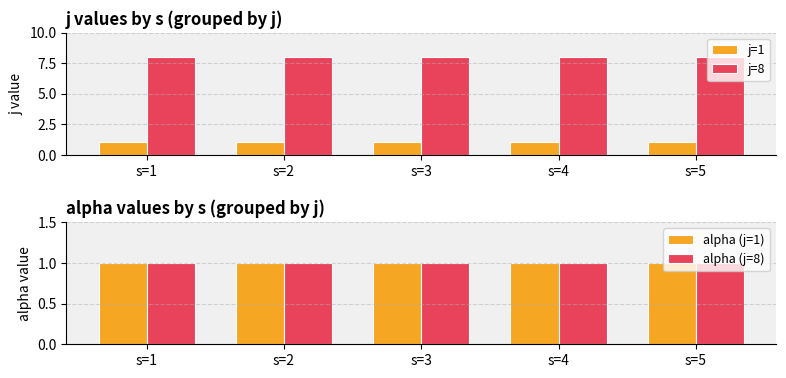

Rank the series at s=3 from lowest to highest value.

j=1, alpha (j=1), alpha (j=8), j=8